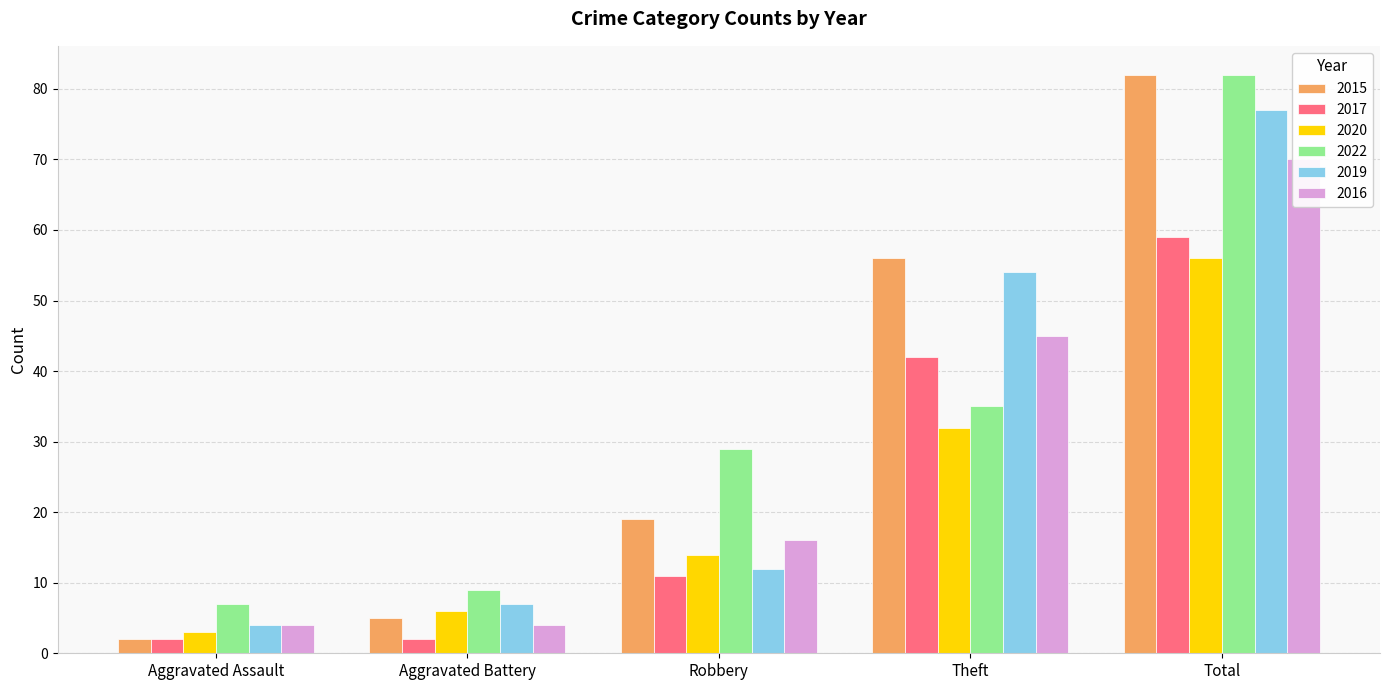

What is the difference between the 2022 values at Aggravated Assault and Aggravated Battery?

2